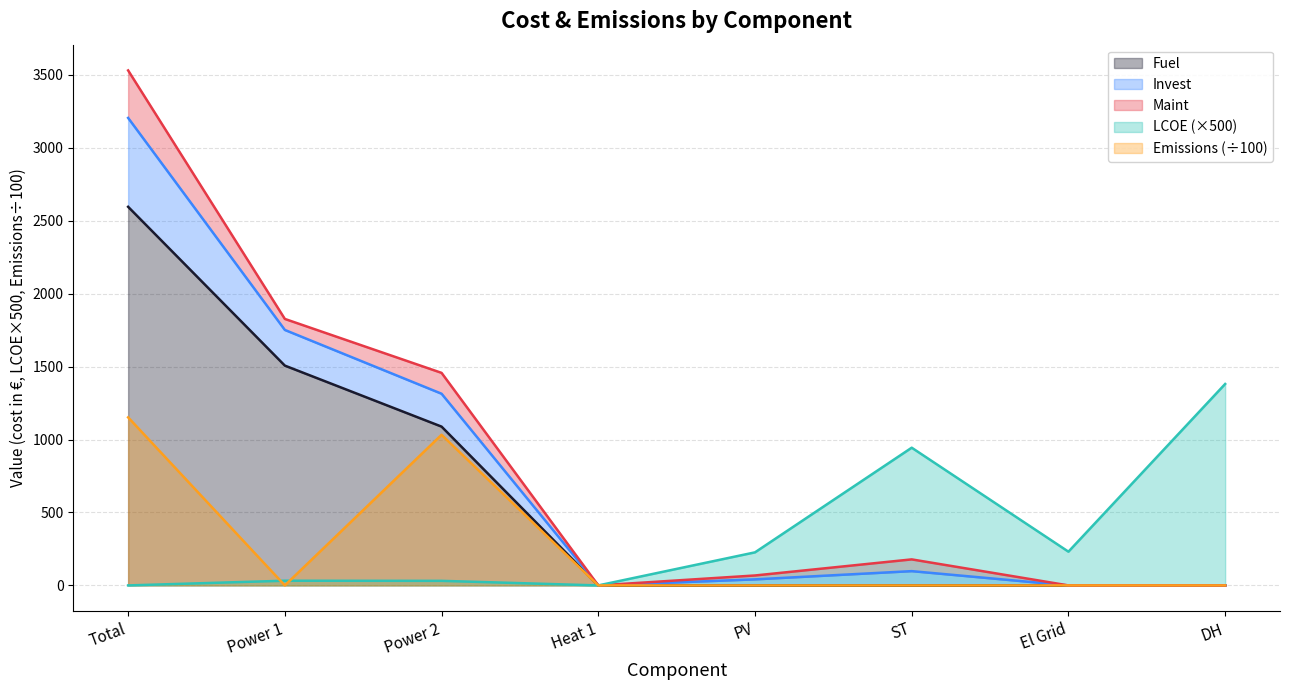

Between Power 1 and Heat 1, which series saw the biggest shift?

Invest